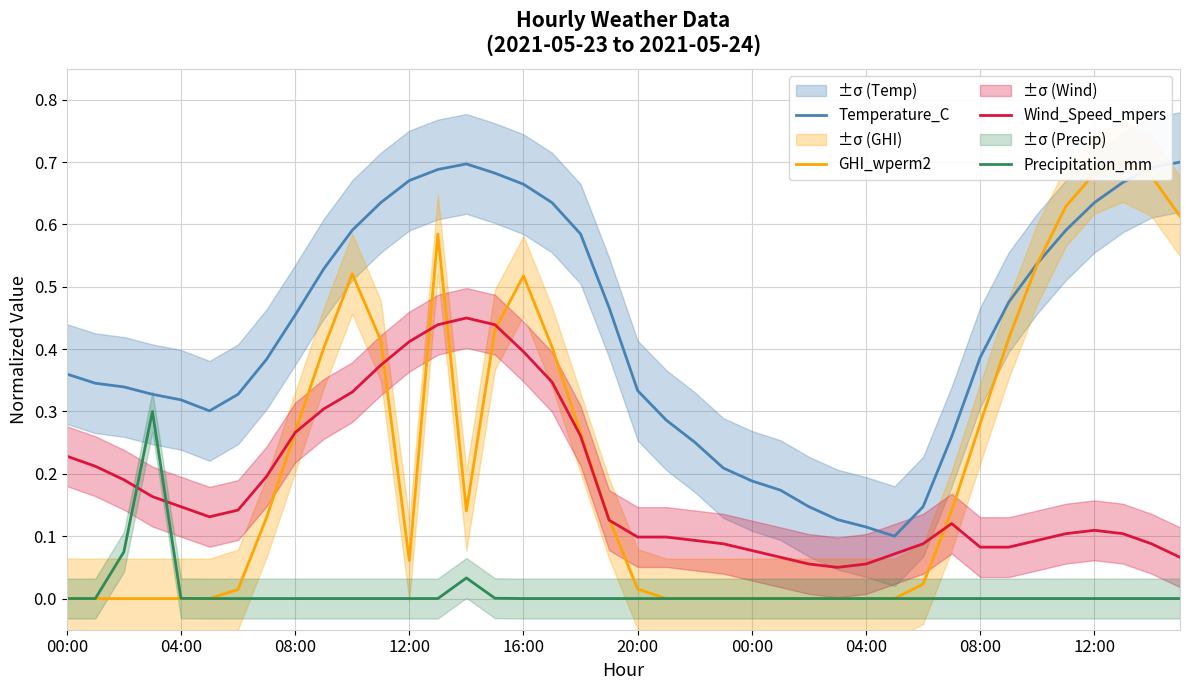

Which has a higher value, 19 or 37?

37